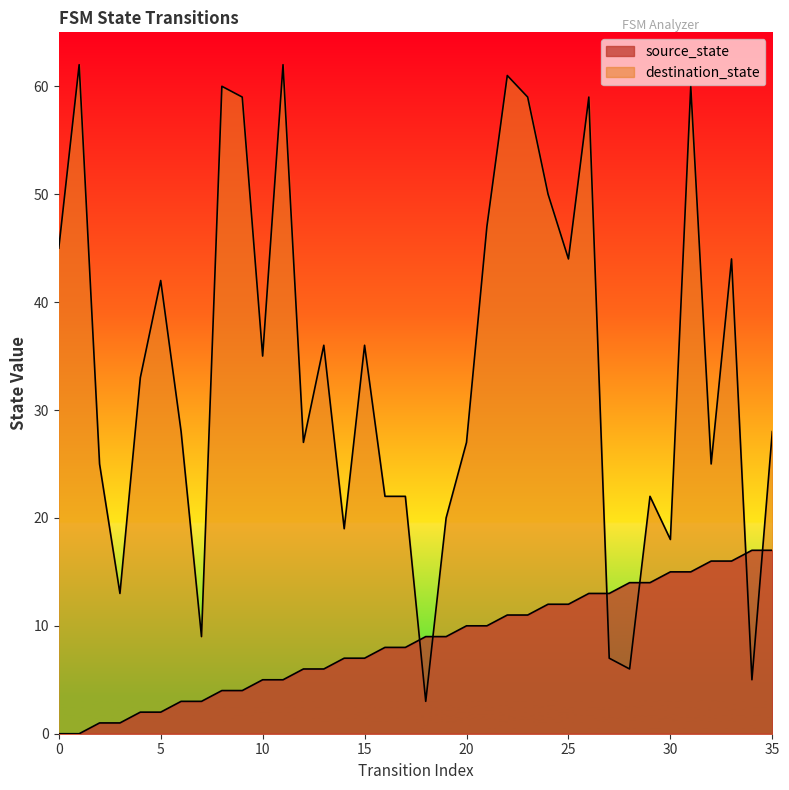

What value does the destination_state series have at 24, to the nearest 5?

50